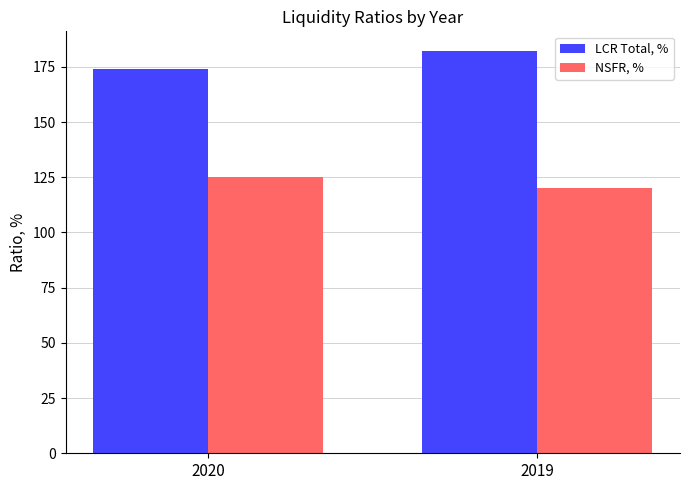

What is the difference between the maximum and minimum values in the LCR Total, % series?

8